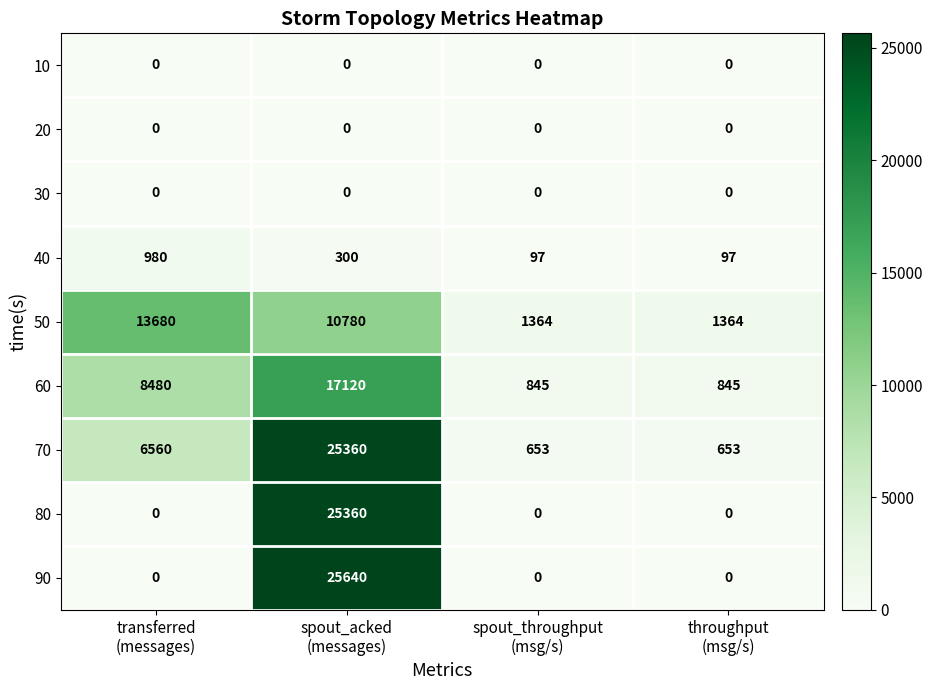

How many data points does each series have?

4